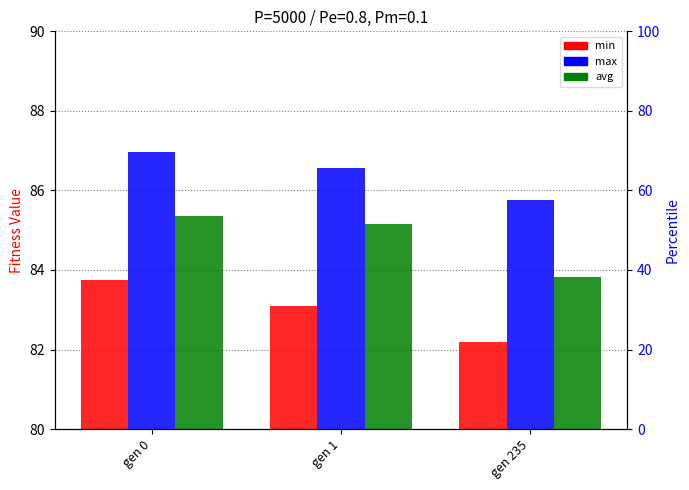

How many bars are there in each group?

3